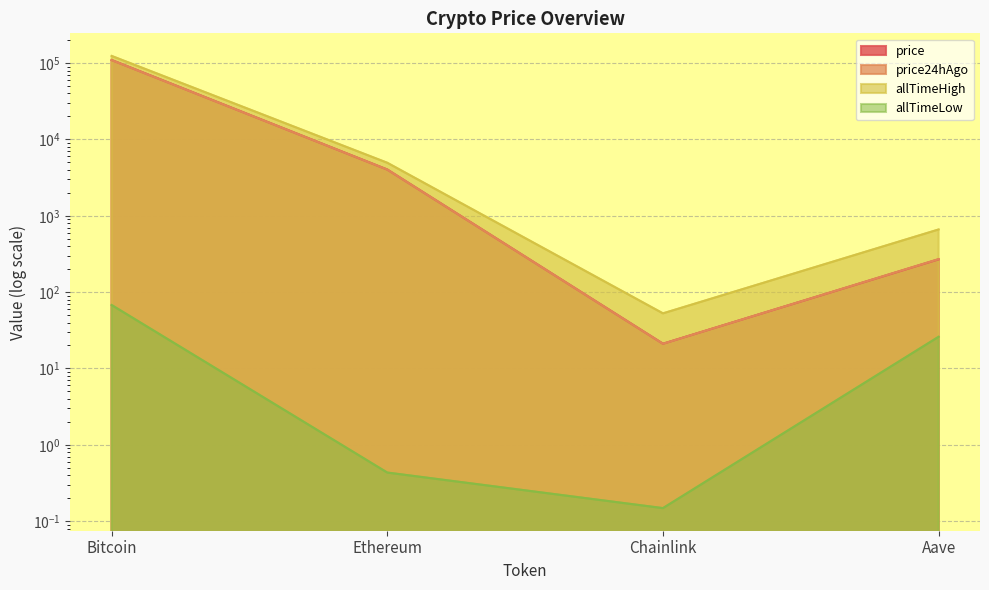

True or false: price has a value of 268.7 at Aave.

True